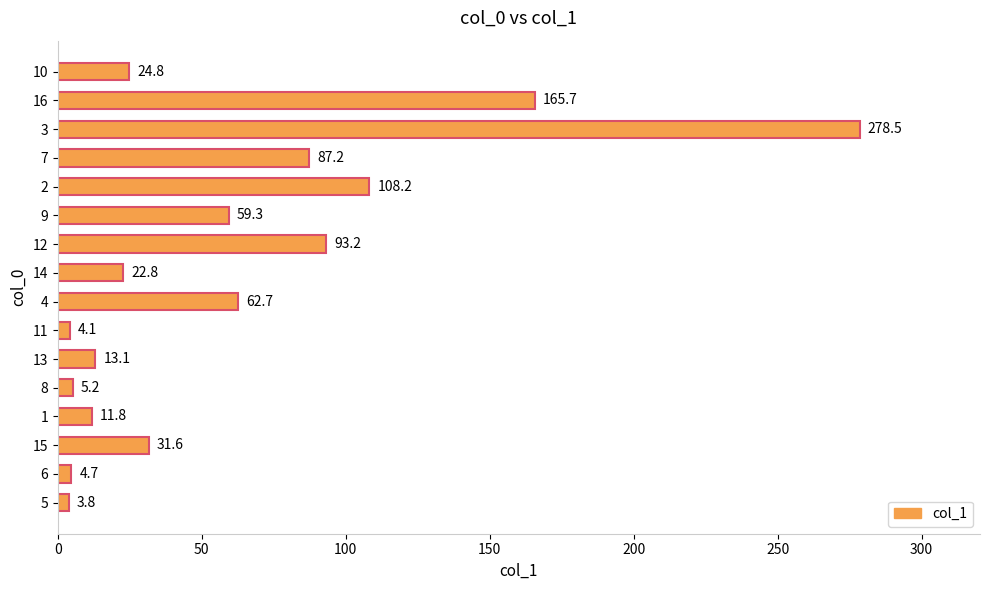

What is the ratio of the value at 12 to the value at 4?

1.5